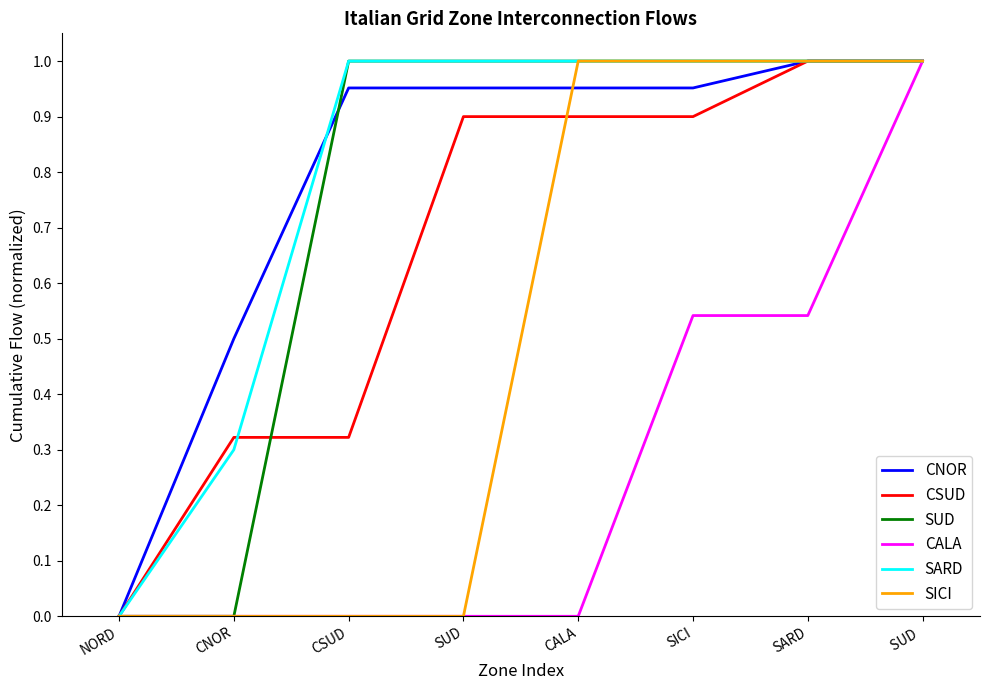

Which series changed the most between CNOR and SUD?

SUD